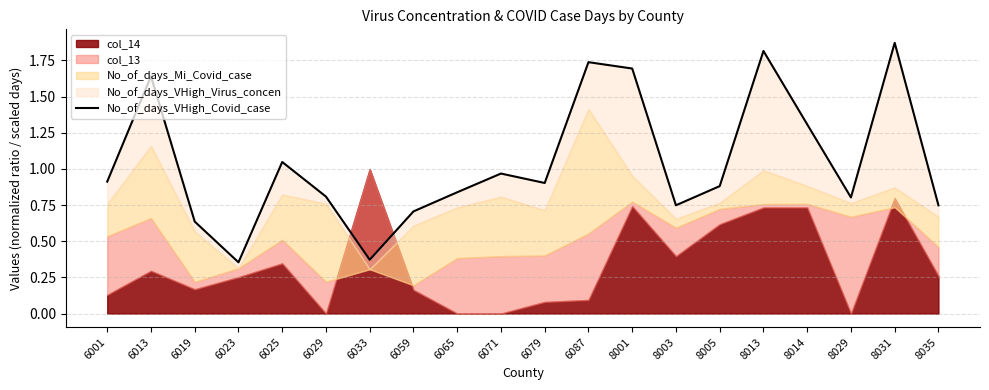

What is the value of the 2nd point from the left?

1.6